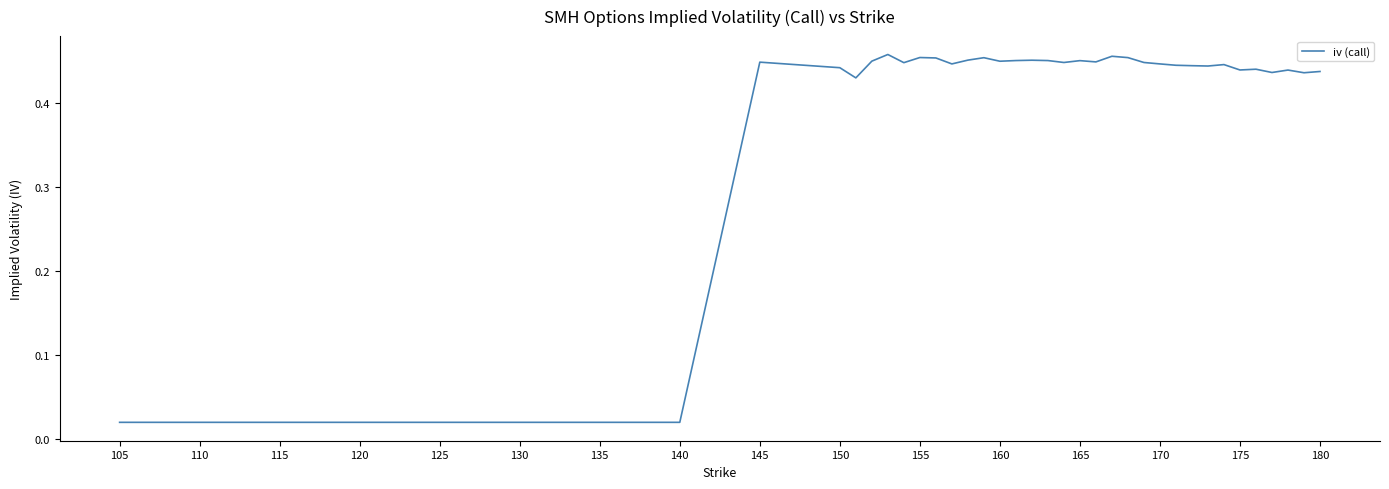

What is the label of the 34th point from the right?

135